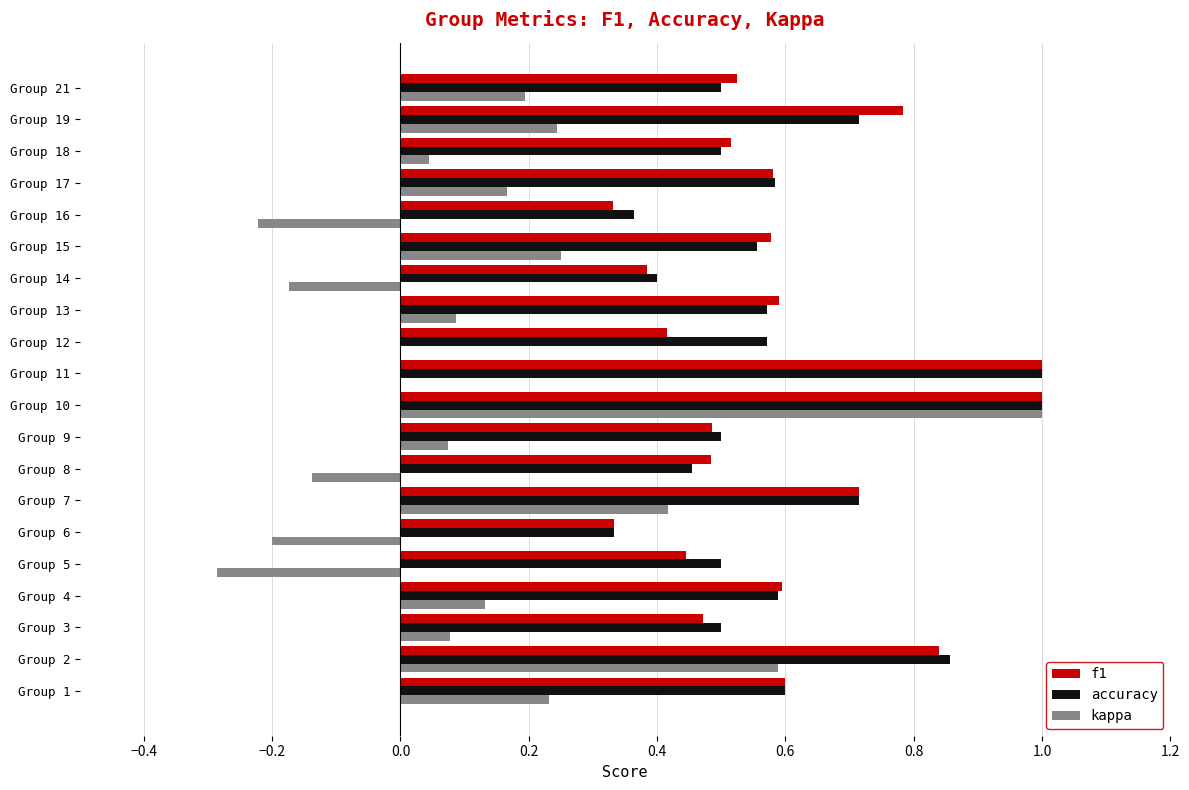

True or false: accuracy has a value of 0.3 at Group 15.

False